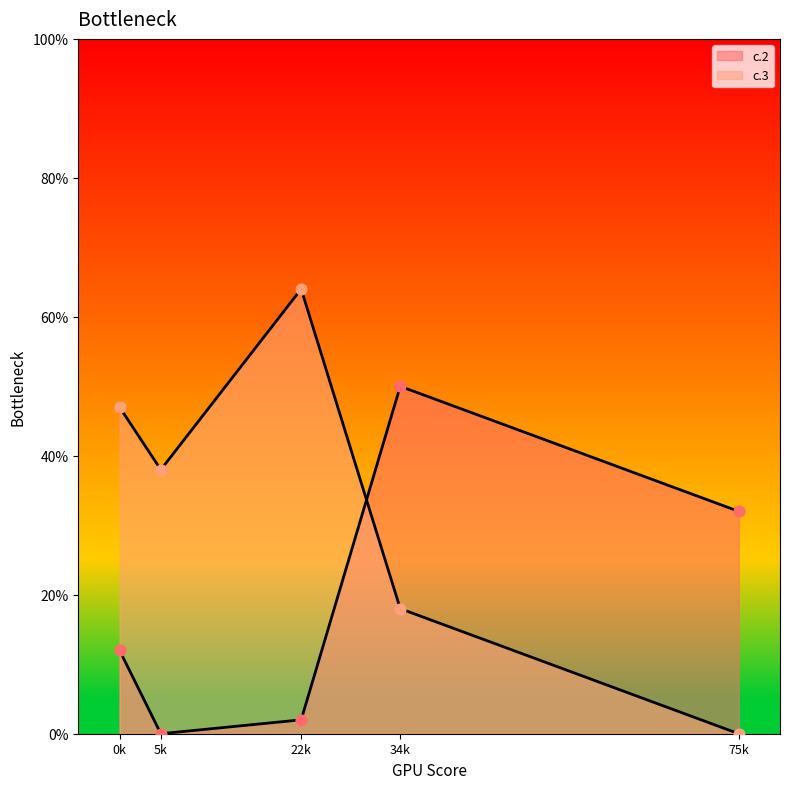

Which series has the widest spread of Y values?

c.3